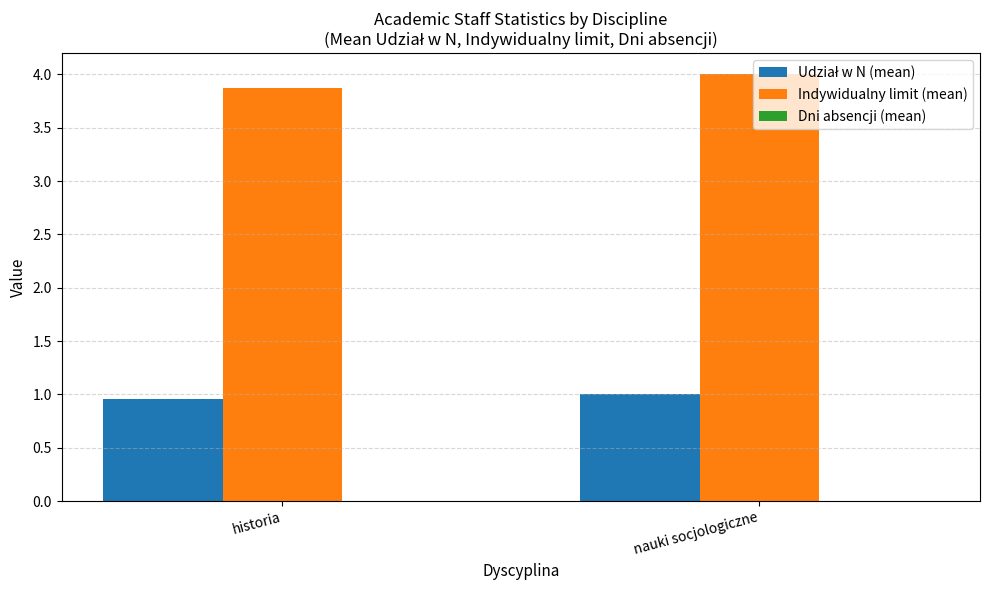

The Indywidualny limit (mean) series shows 1.7 at historia. True or false?

False